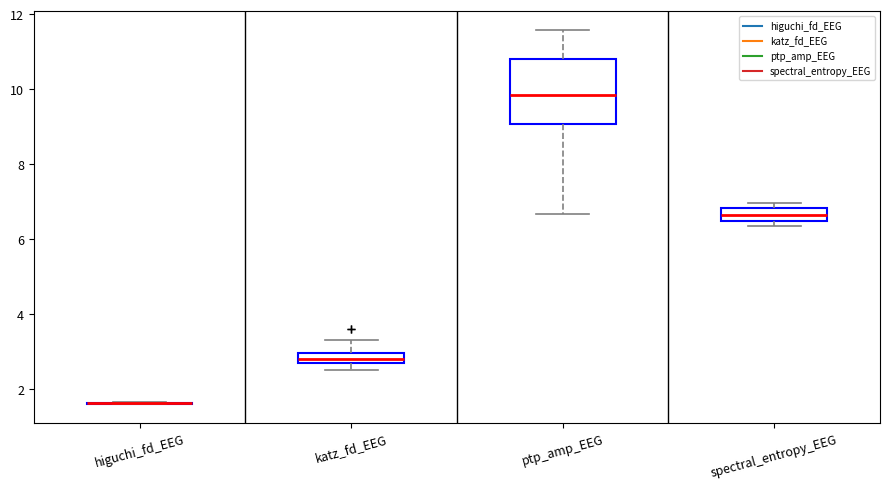

Where is the lower edge of the box for spectral_entropy_EEG on the y-axis? The values are not printed on the chart, so give them approximately, as read against the axis.

6.4